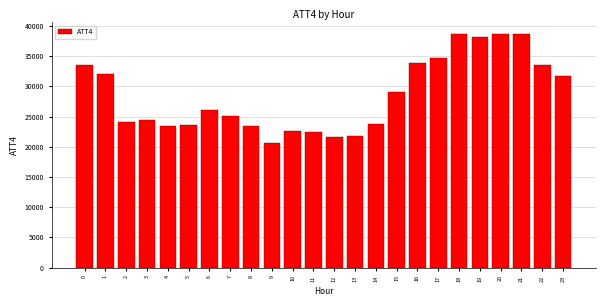

What is the approximate value at 23, to the nearest 50?

31700